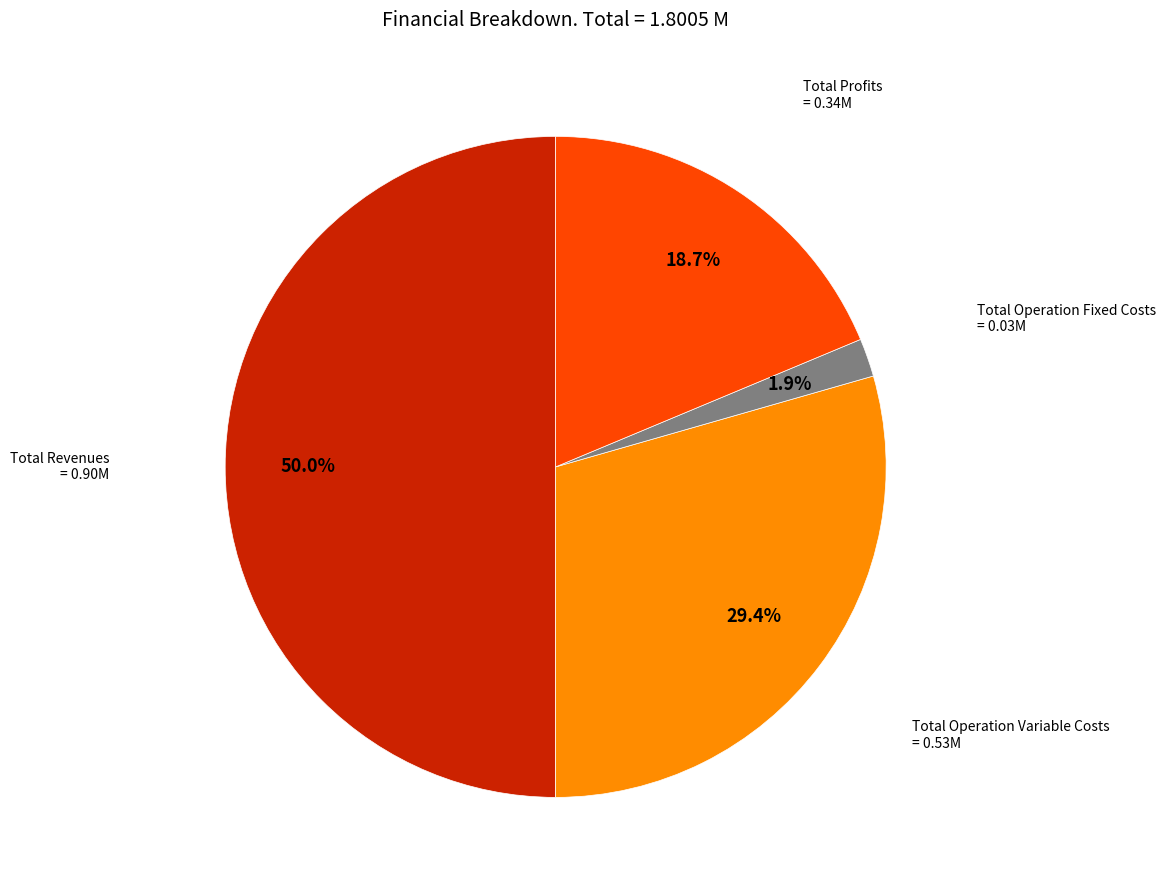

To the nearest percent, what is the average slice percentage?

25%